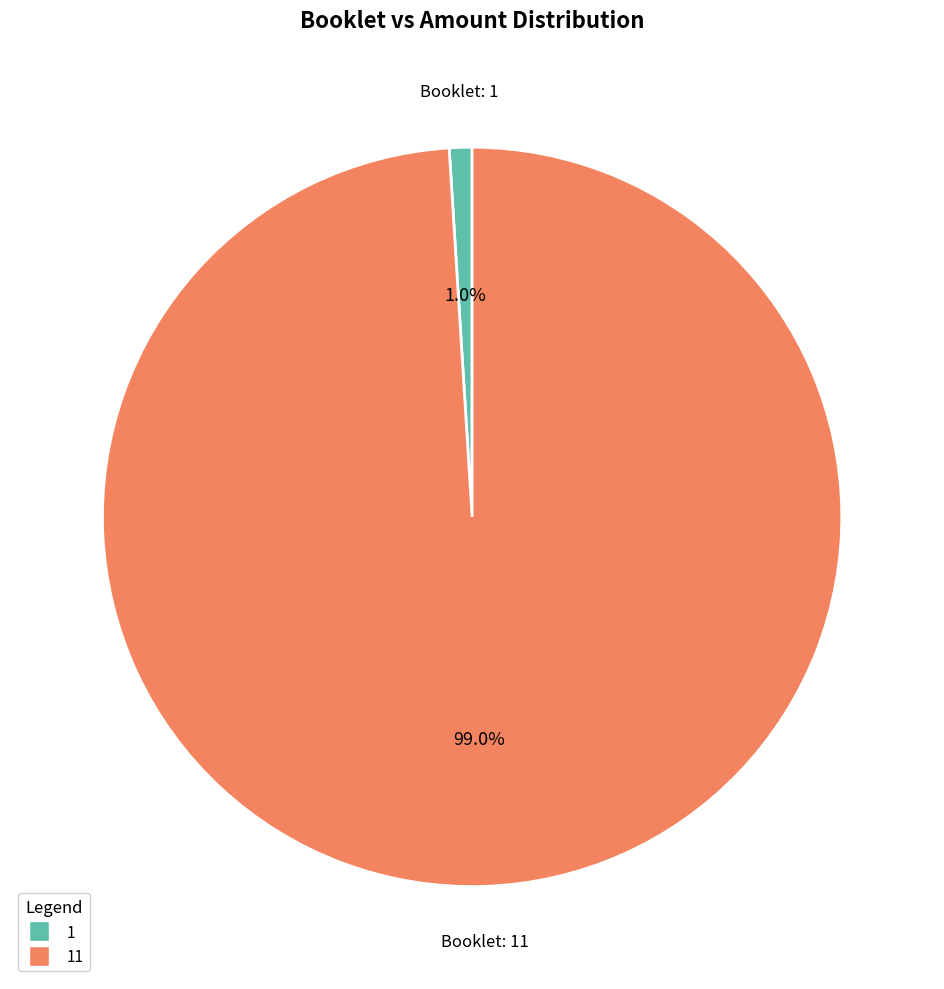

Is there a majority slice in this chart?

Yes